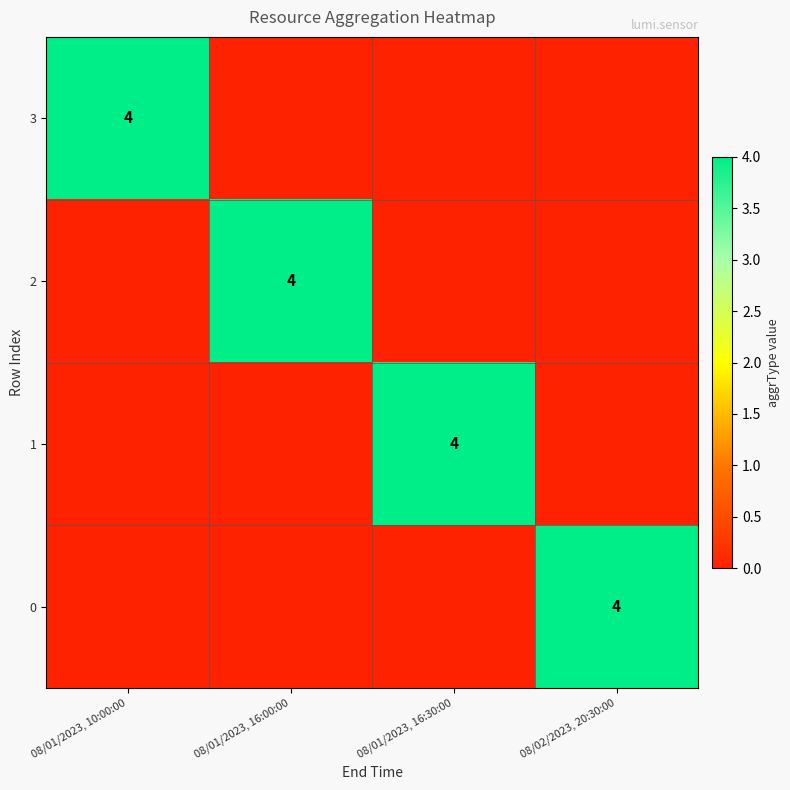

Which series has the widest spread of values?

3